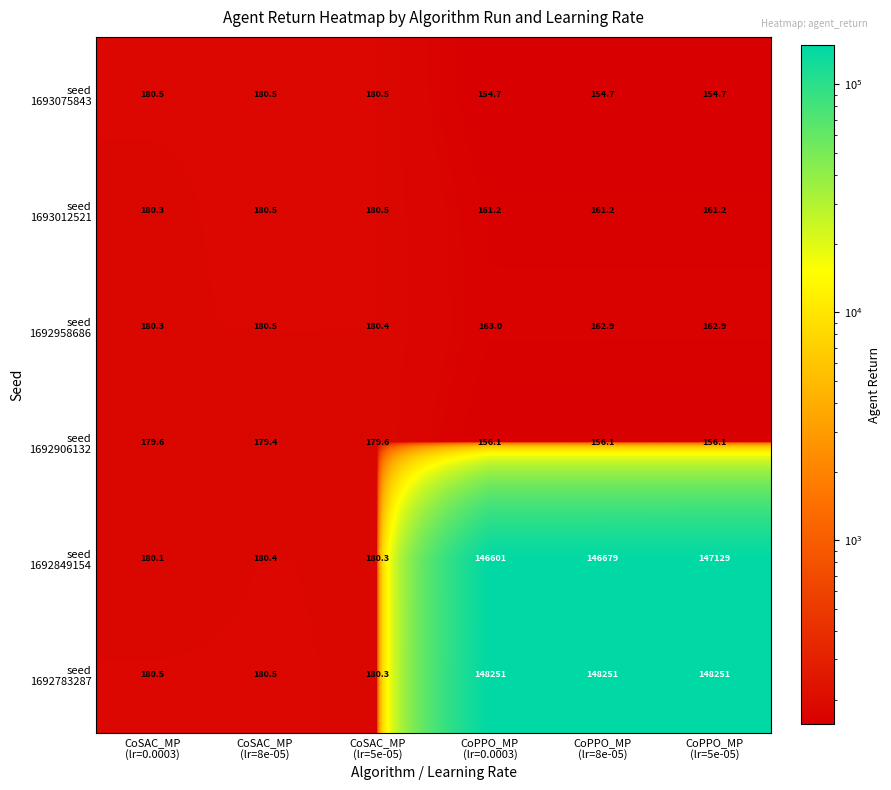

What is the smallest value displayed?

154.7